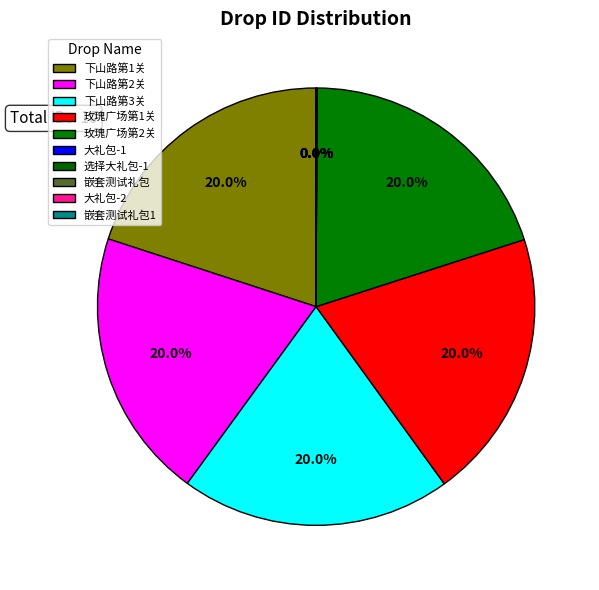

To the nearest percent, what is the average slice percentage?

10%